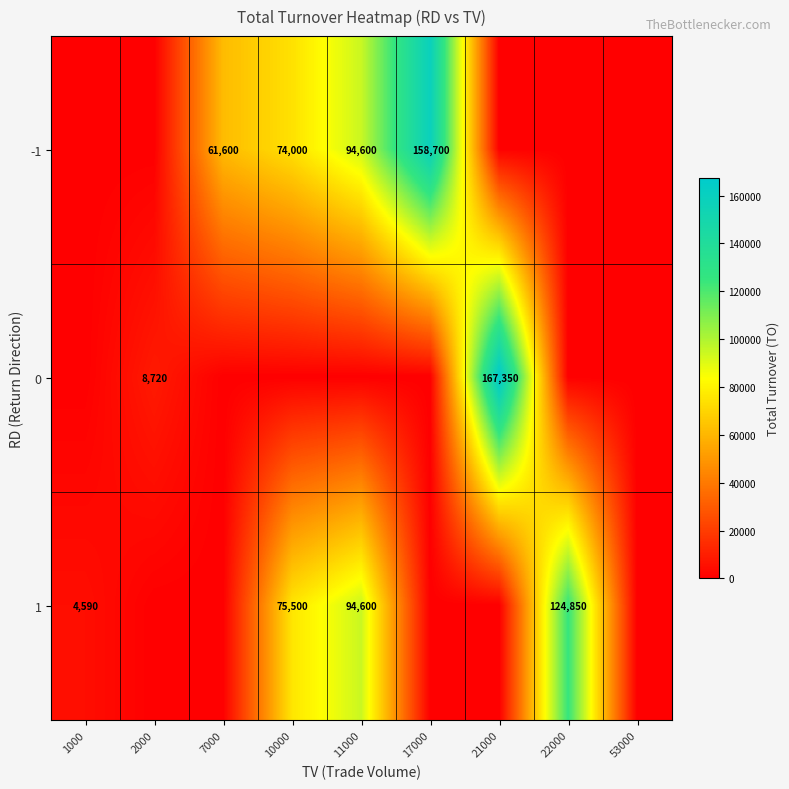

What is the sum of the 1 values at 11000 and 22000?

219450